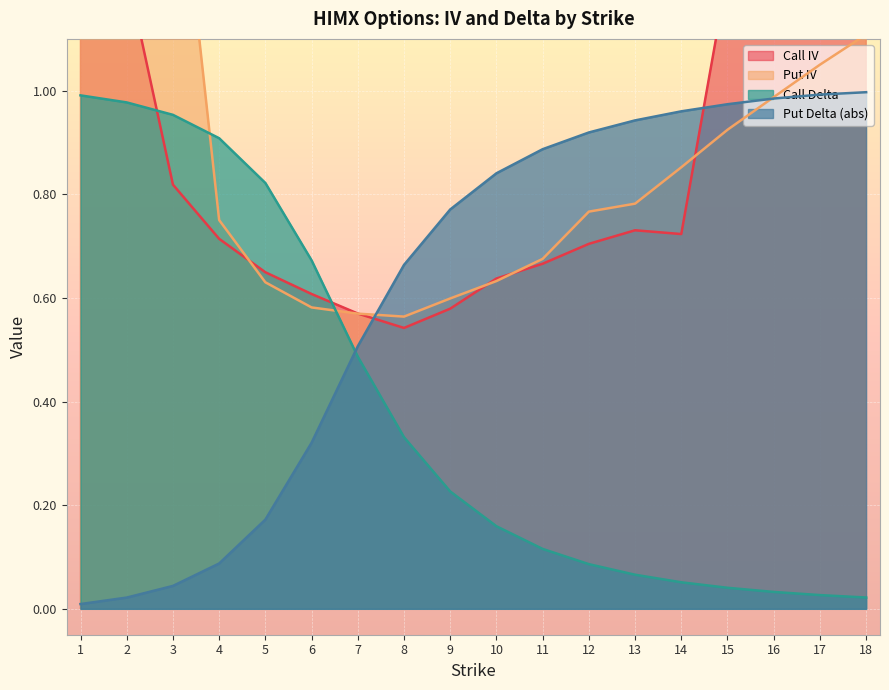

Which series has the largest total across all categories?

Call IV